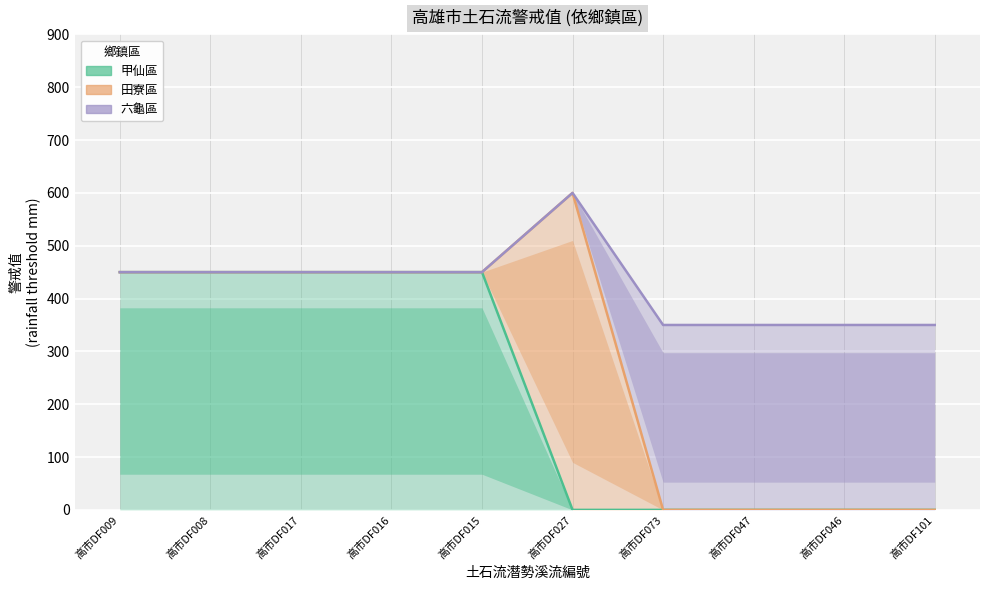

What is the greatest value displayed?

600